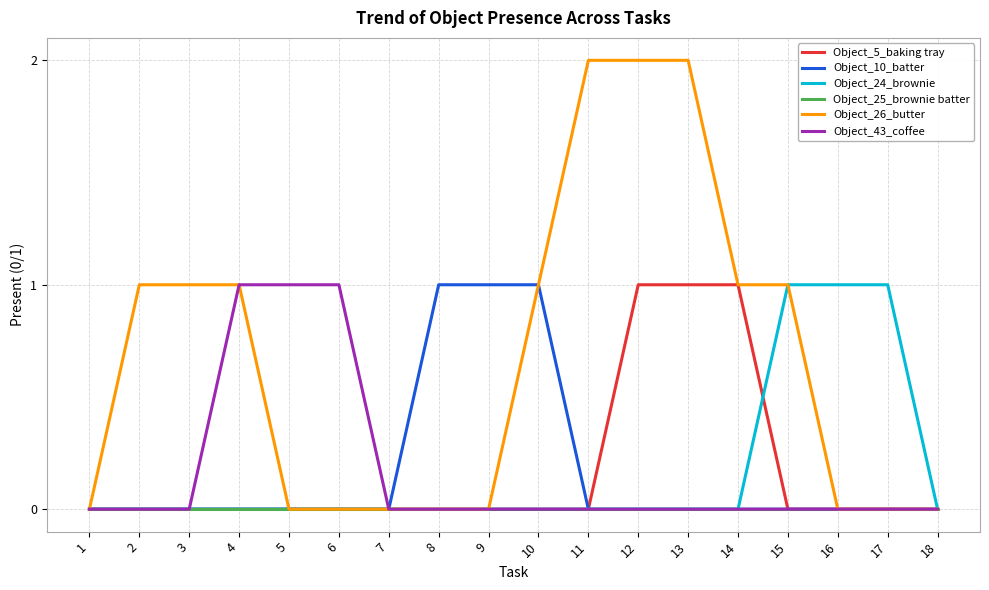

Is the value of Object_26_butter at 4 greater than the value of Object_25_brownie batter at 18?

Yes